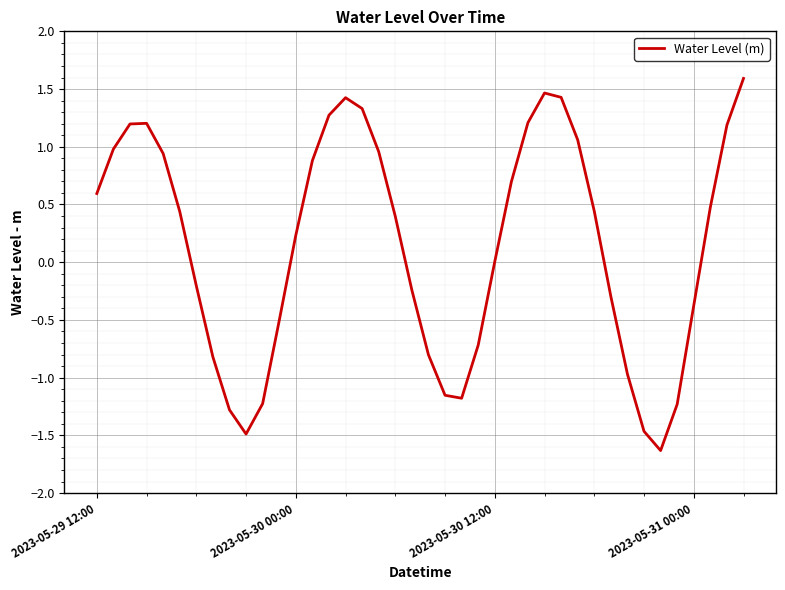

What is the greatest value displayed?

1.6